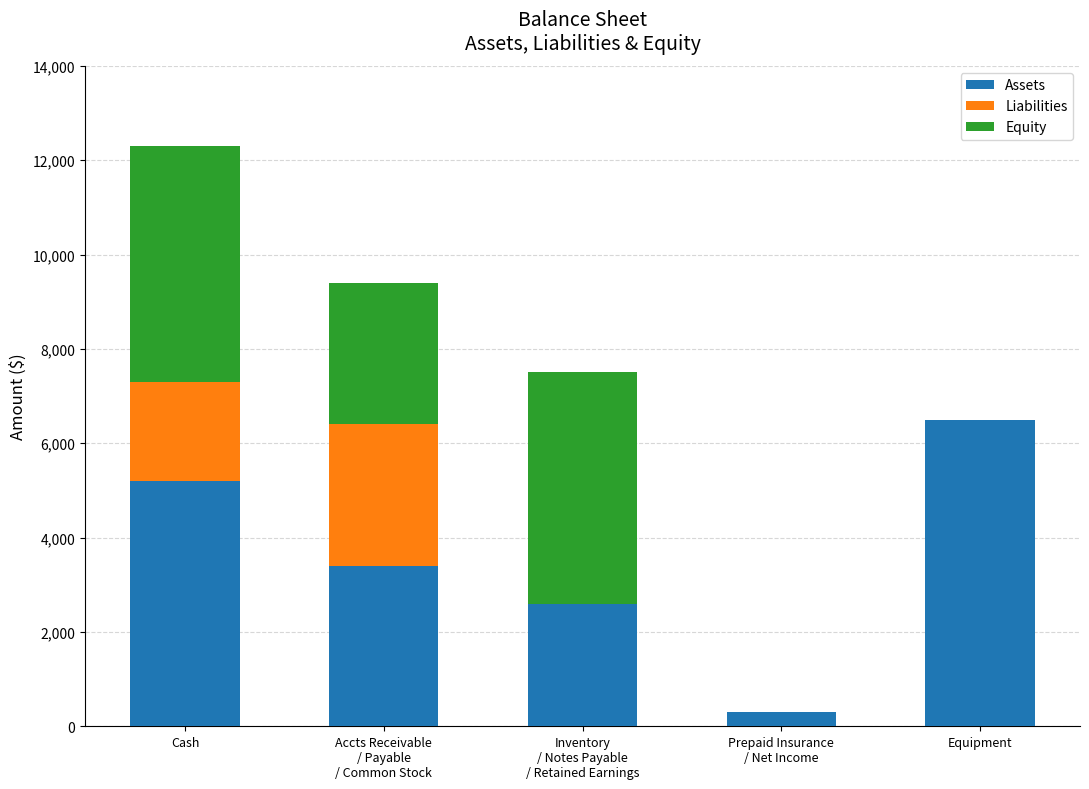

What is the total value across all series at Cash?

12300